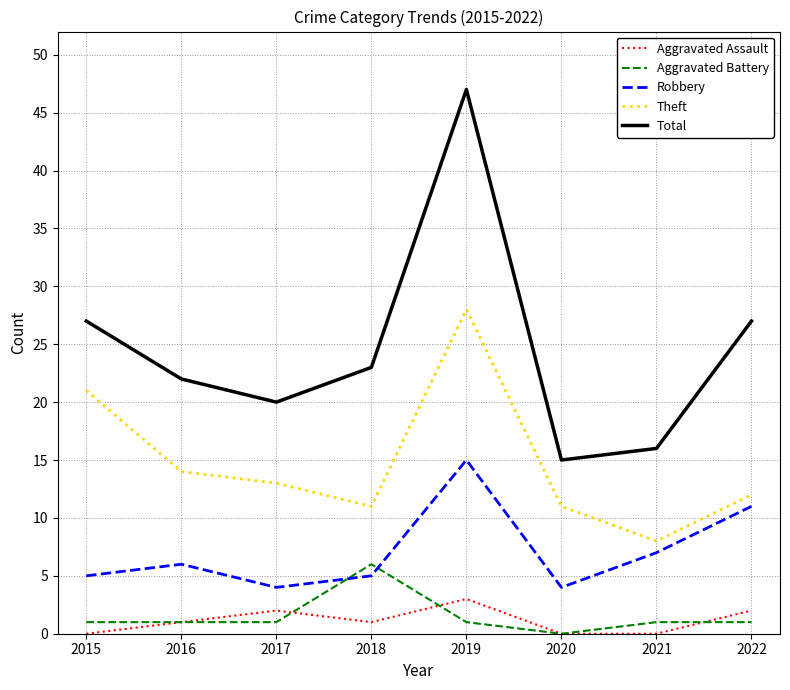

What is the total value across all series at 2020?

30